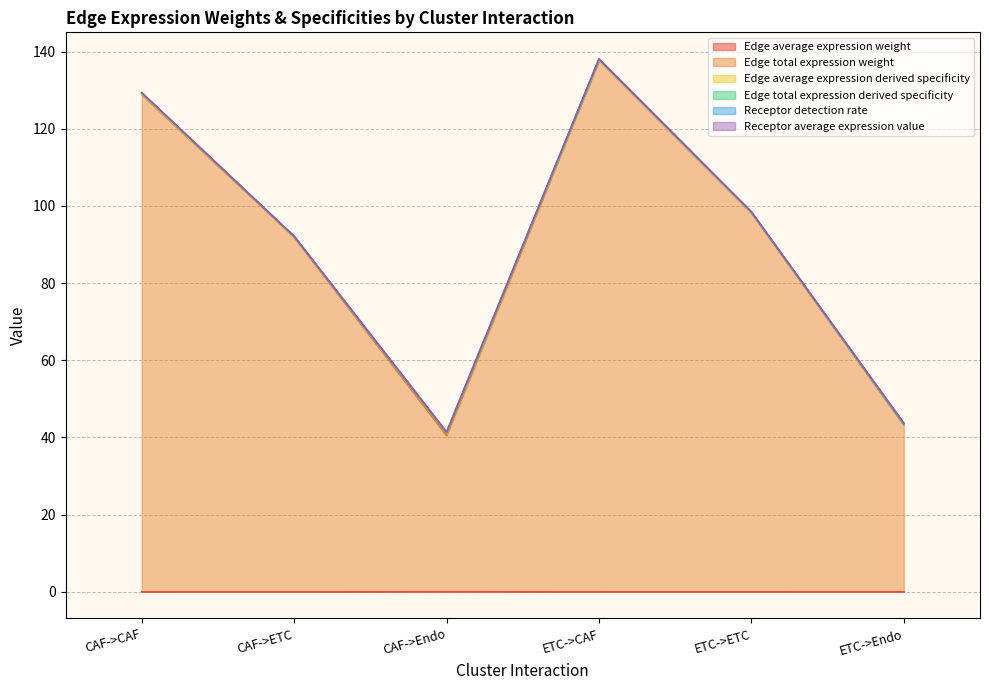

At which category is the sum across all series the highest?

ETC->CAF